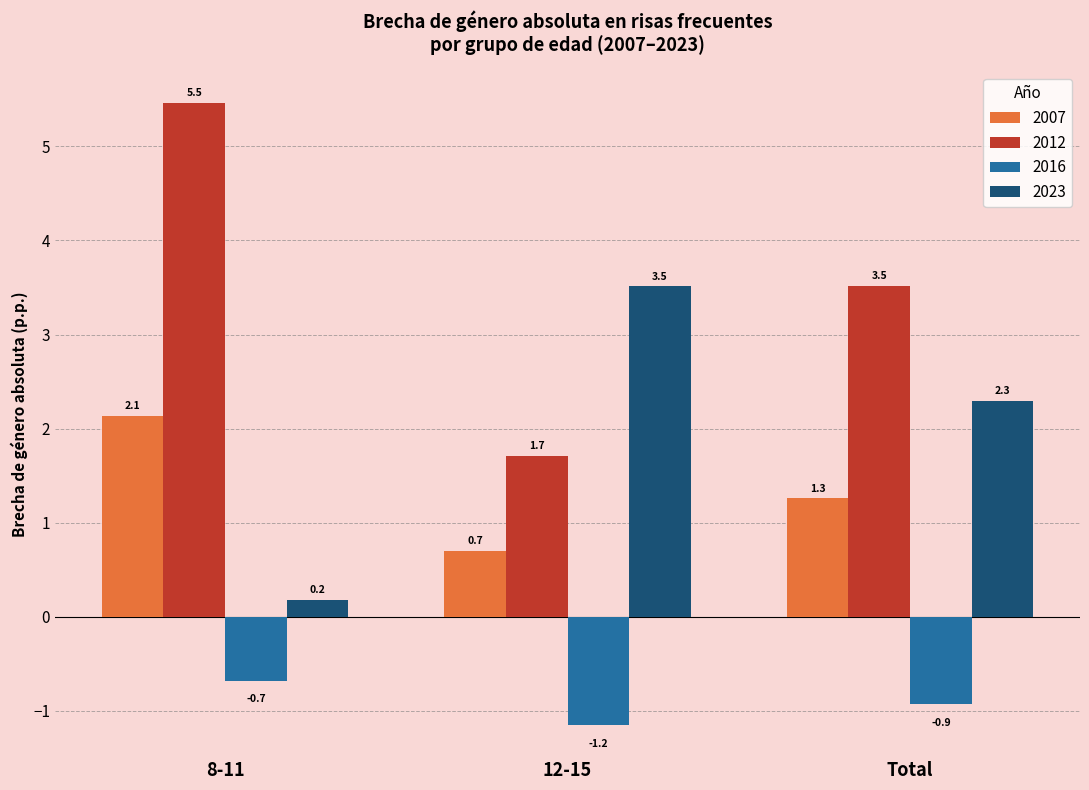

Read the 2007 value at Total.

1.3